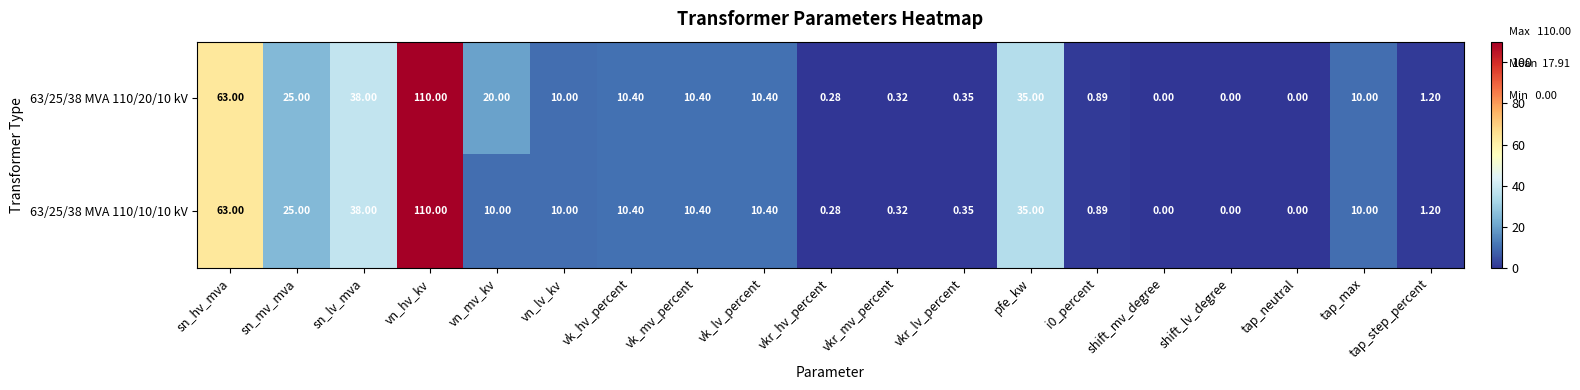

At which category is the sum across all series the highest?

vn_hv_kv